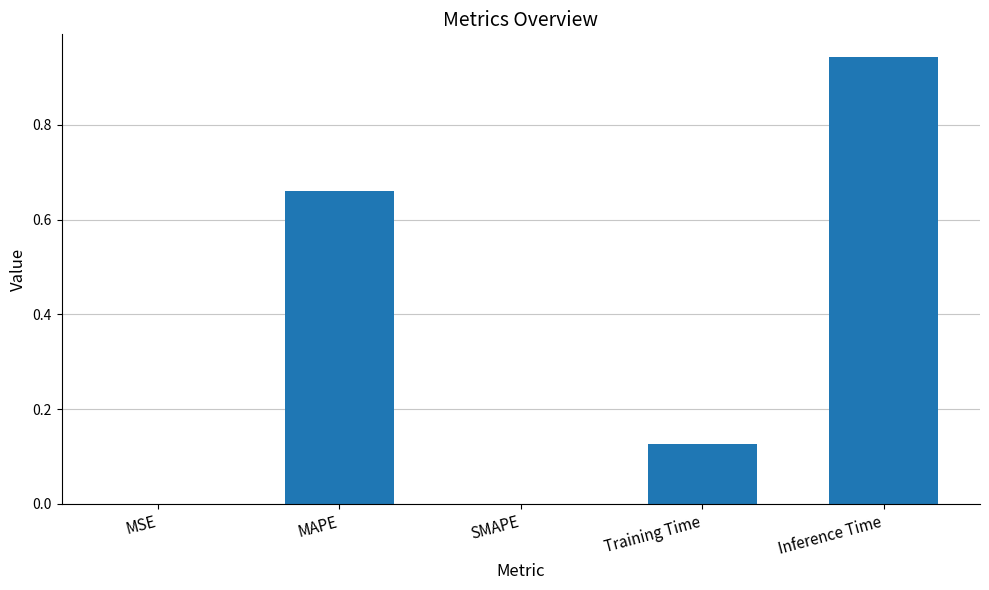

Are the bars grouped side by side (vs. stacked)?

No